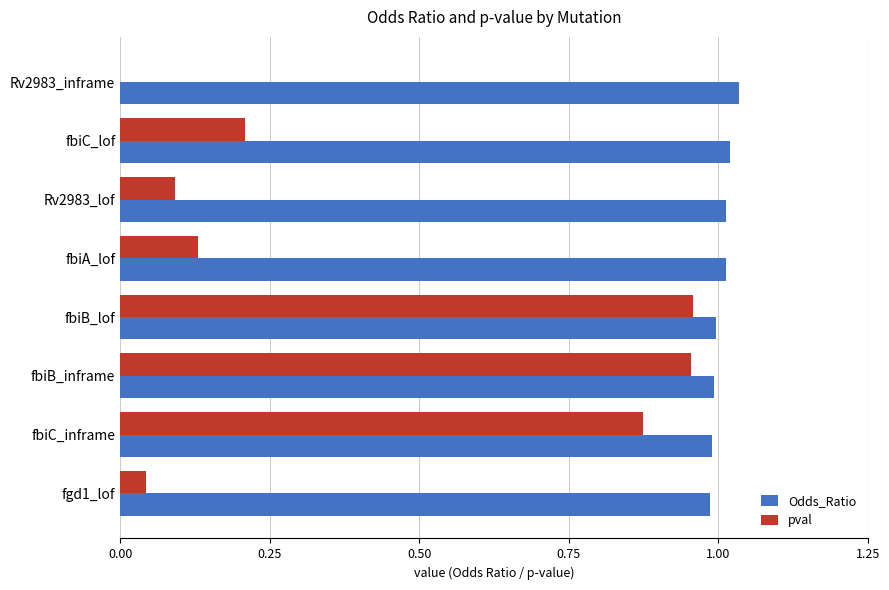

True or false: Odds_Ratio has a value of 0.6 at fbiC_lof.

False